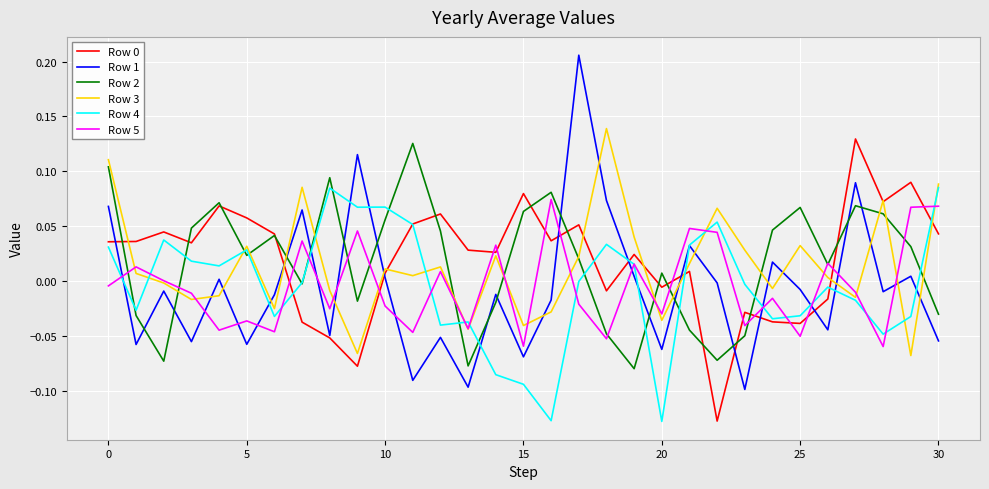

At how many categories does at least one series exceed 0?

31